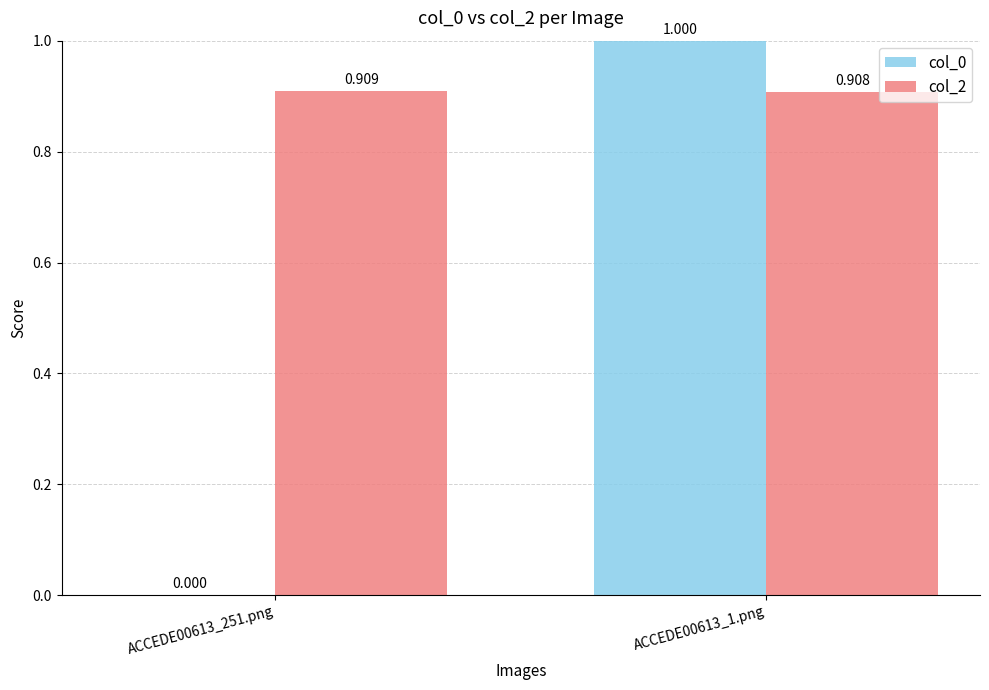

Is the value of col_2 at ACCEDE00613_251.png greater than the value of col_0 at ACCEDE00613_1.png?

No